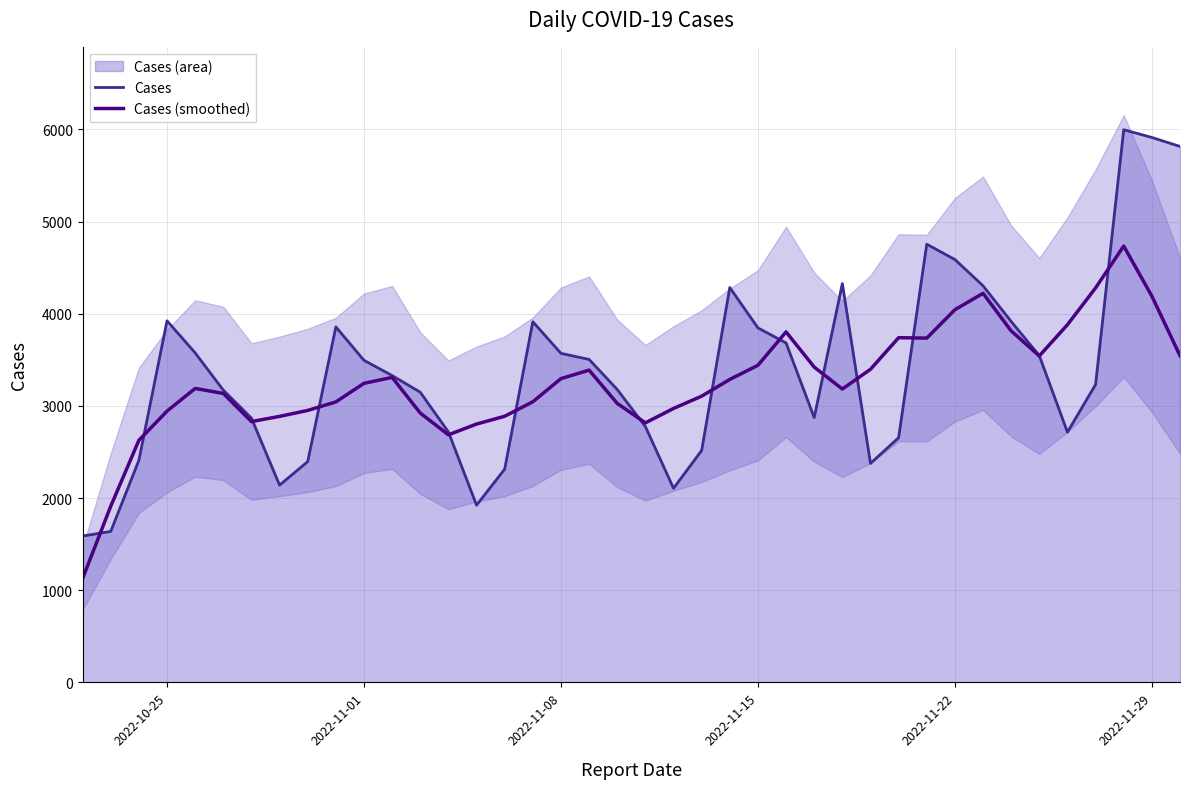

At how many categories does at least one series exceed 2681?

37